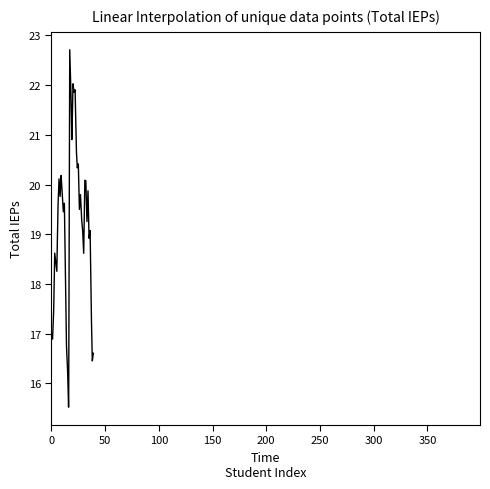

What is the difference between the maximum and minimum values?

7.2